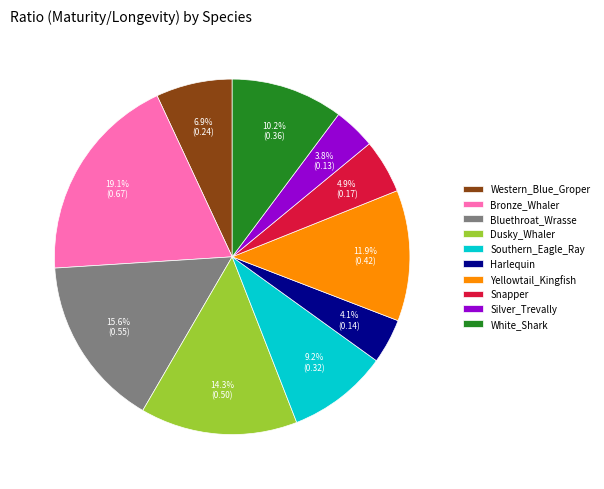

To the nearest percent, what is the combined percentage of Harlequin and Western_Blue_Groper?

11%